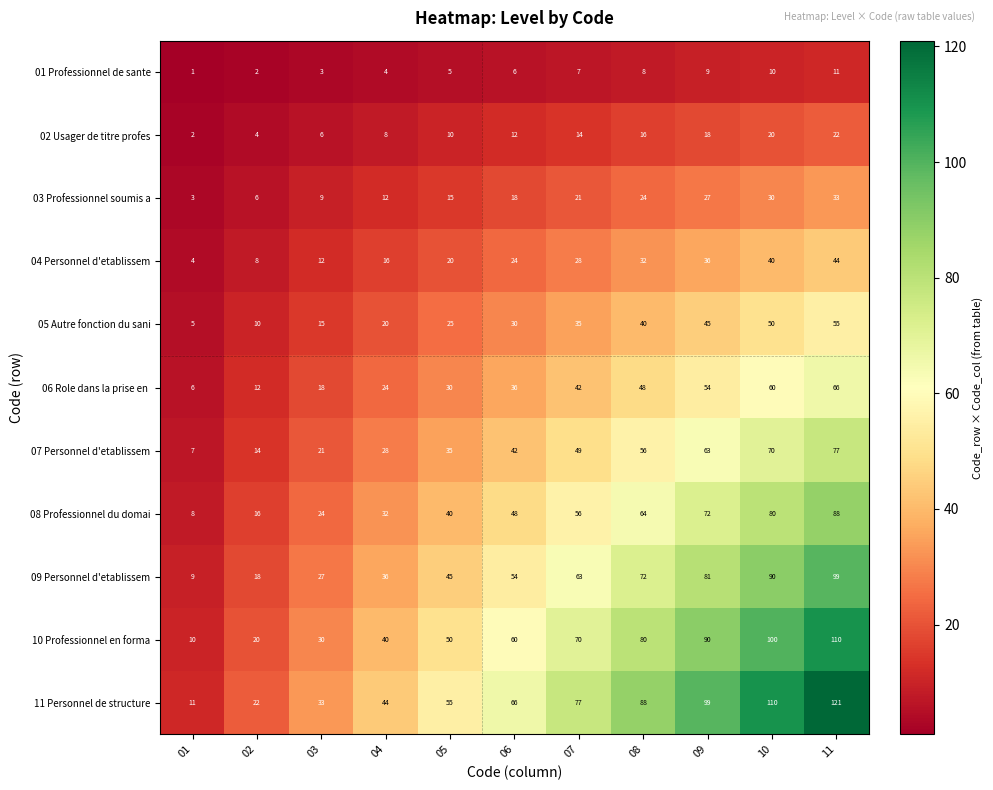

The value of 02 Usager de titre profes at 11 is 22. True or false?

True